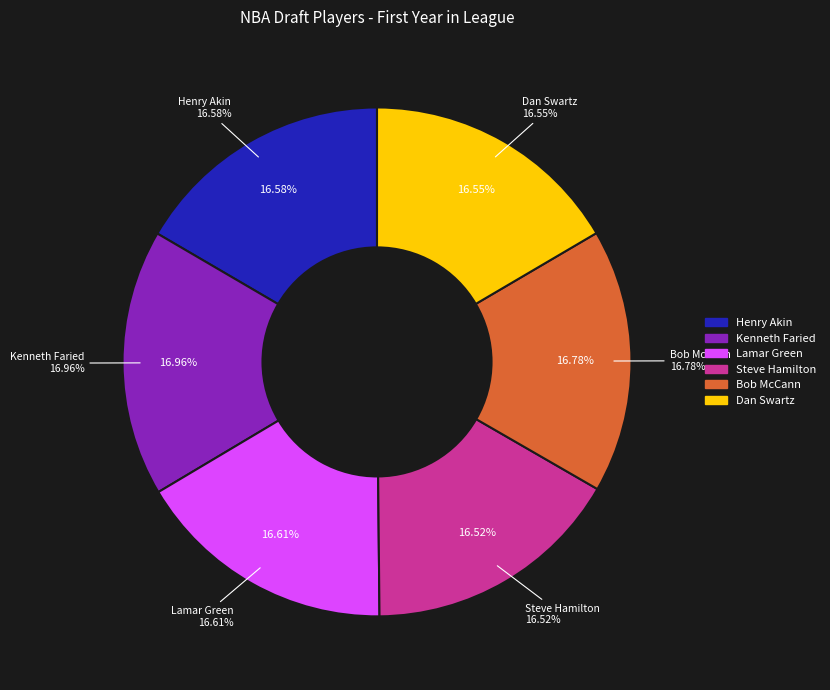

Rank the categories by value from lowest to highest.

Steve Hamilton, Dan Swartz, Henry Akin, Lamar Green, Bob McCann, Kenneth Faried